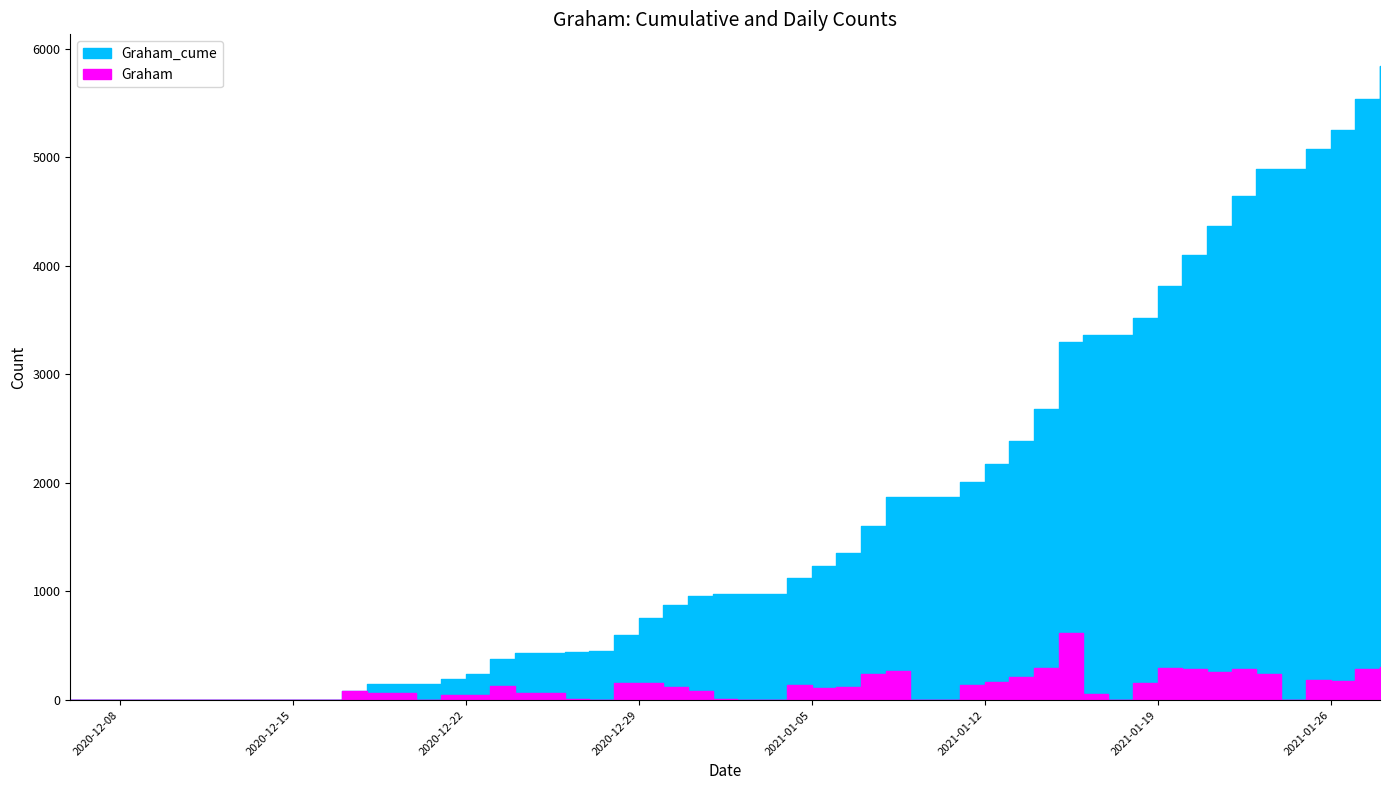

What is the total value across all series at 2021-01-22?

4927